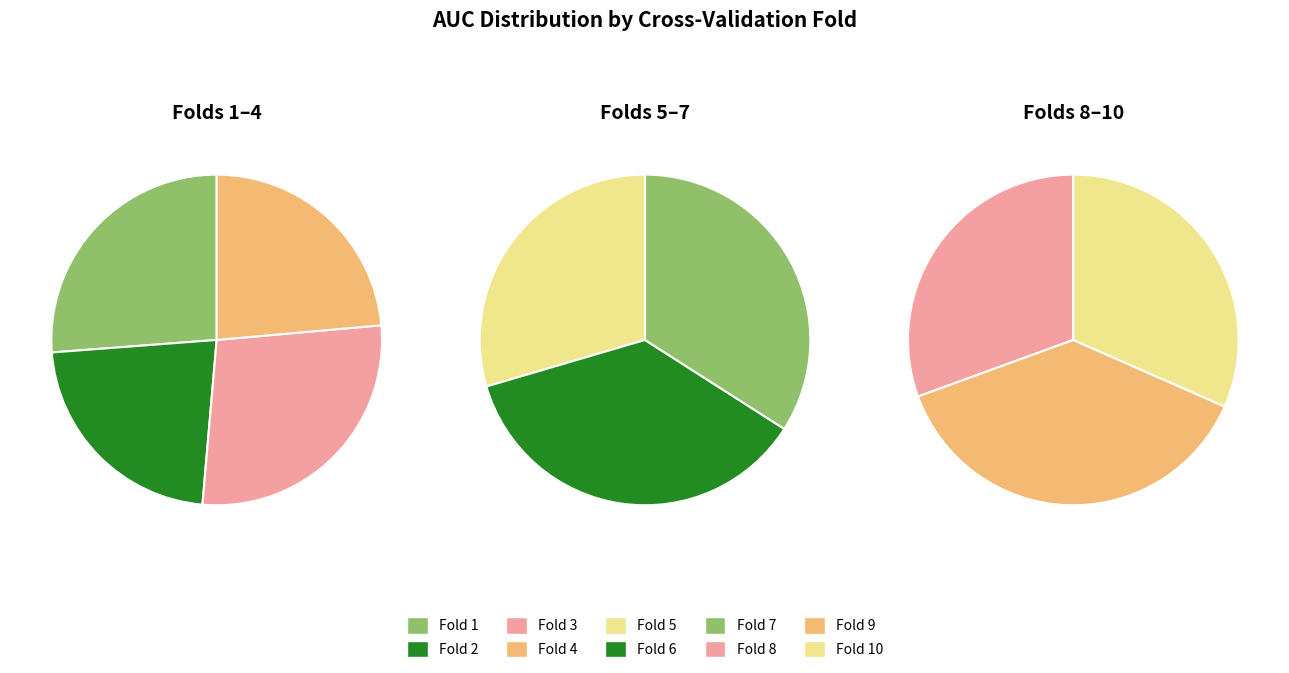

Count the number of slices in the pie.

10